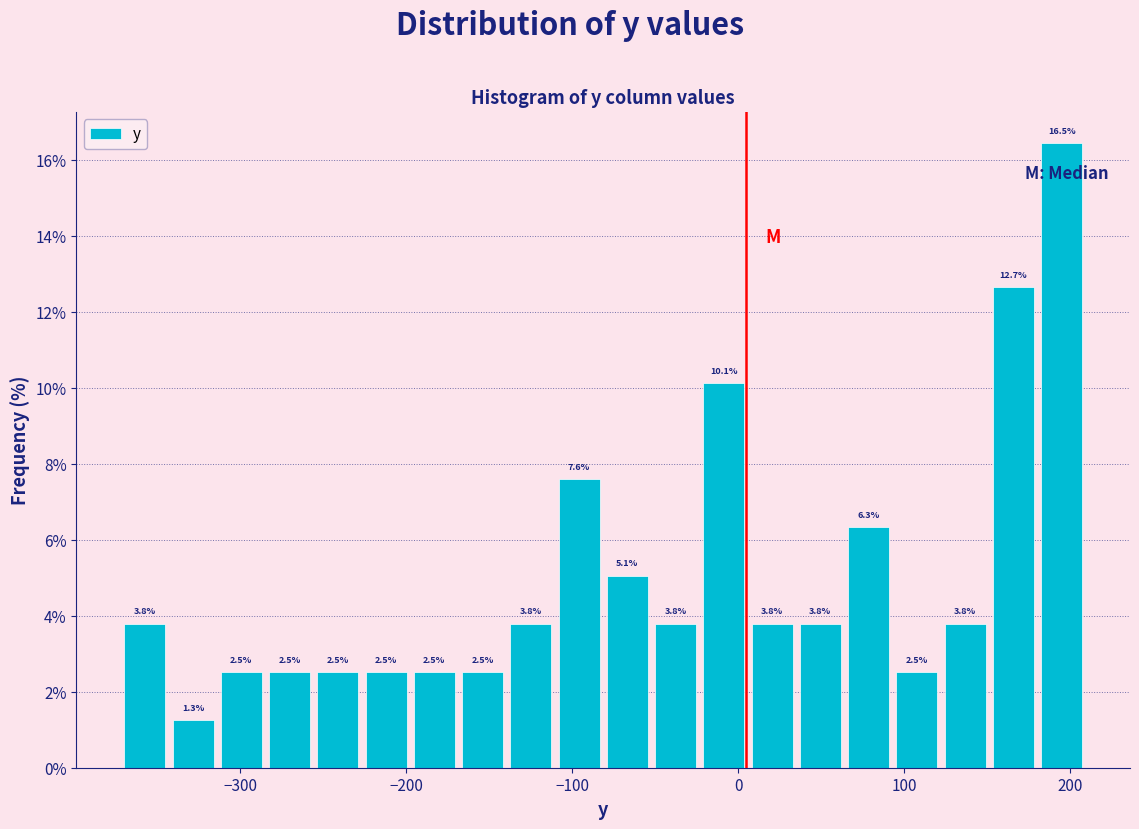

Around what value on the x-axis is the tallest bar? Give the approximate position of its centre, as read against the axis.

190